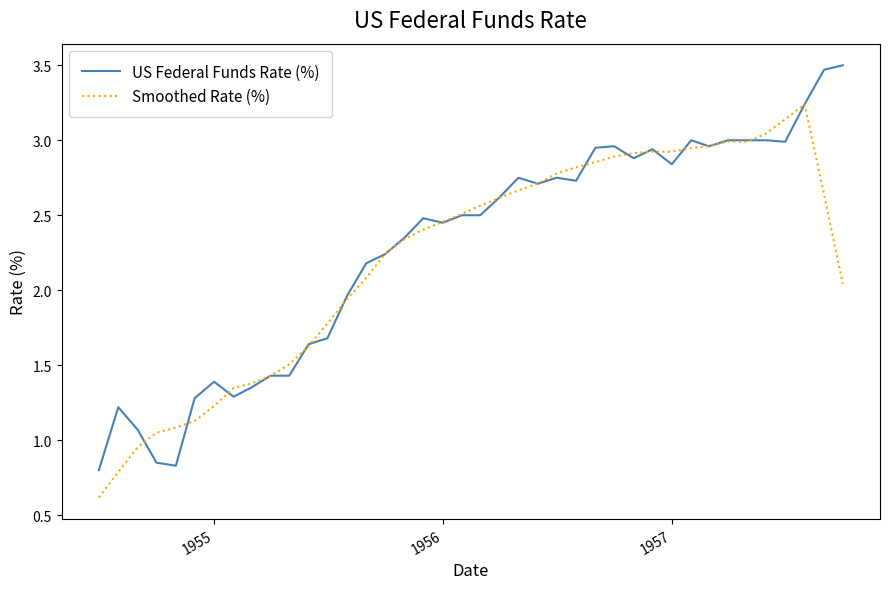

Rank the series by their average value, from lowest to highest.

Smoothed Rate (%), US Federal Funds Rate (%)